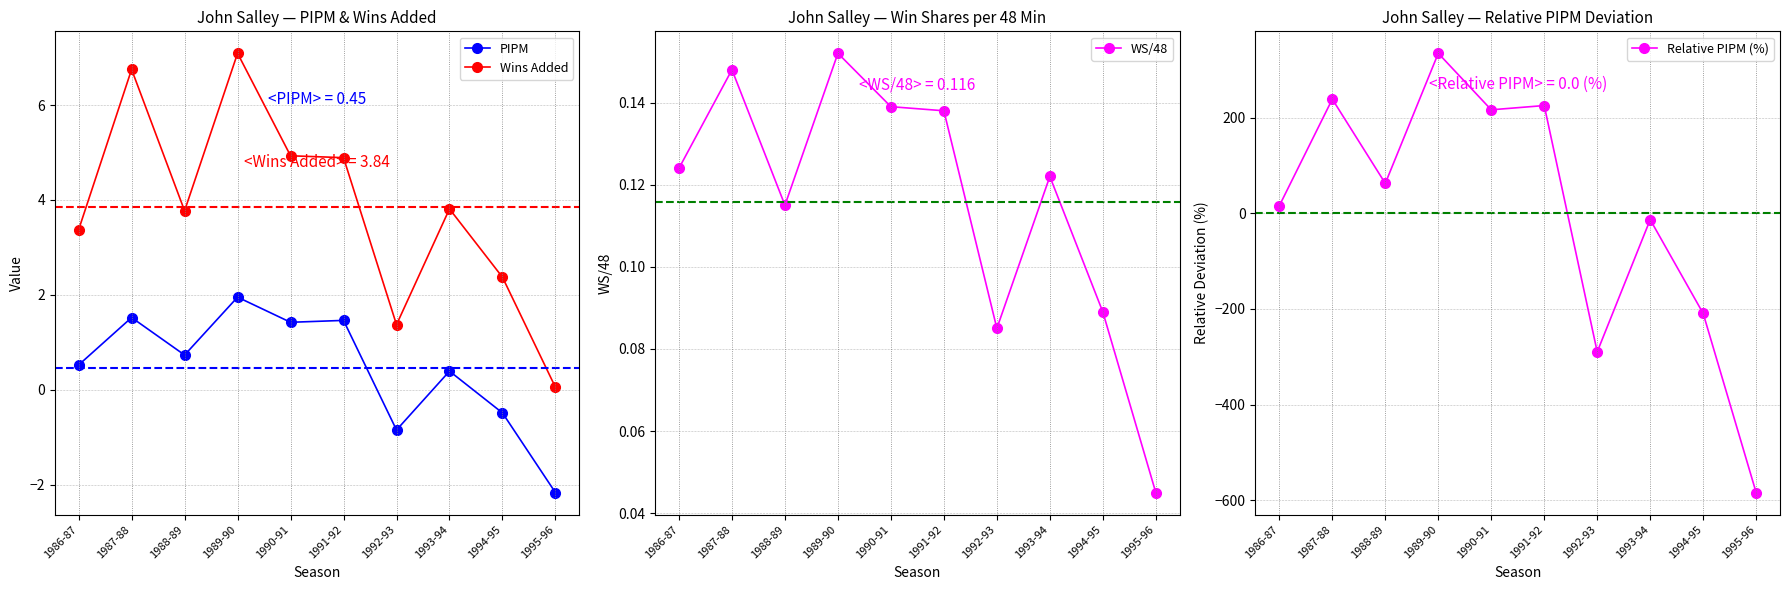

At 1989-90, list the series in order from smallest to largest.

WS/48, PIPM, Wins Added, Relative PIPM (%)